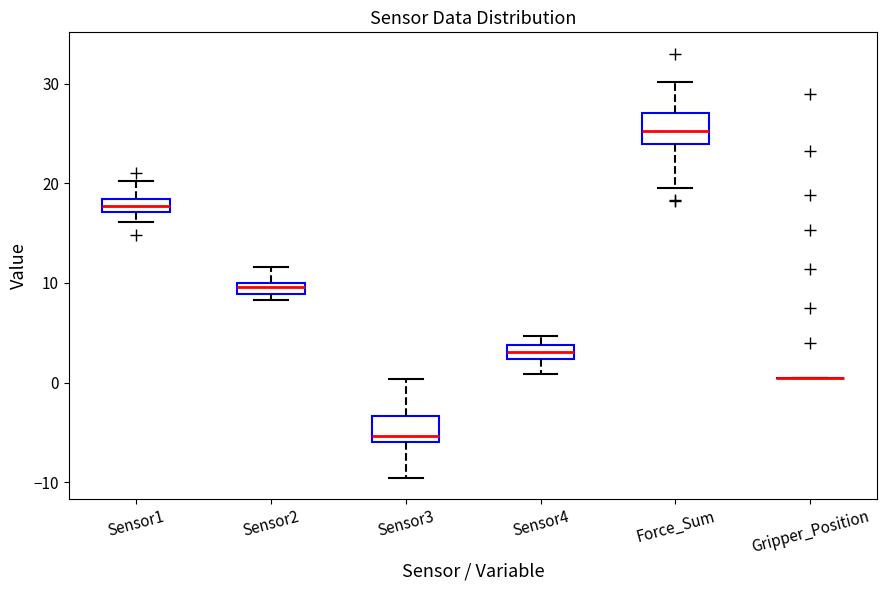

Where is the lower edge of the box for Sensor2 on the y-axis? The values are not printed on the chart, so give them approximately, as read against the axis.

9